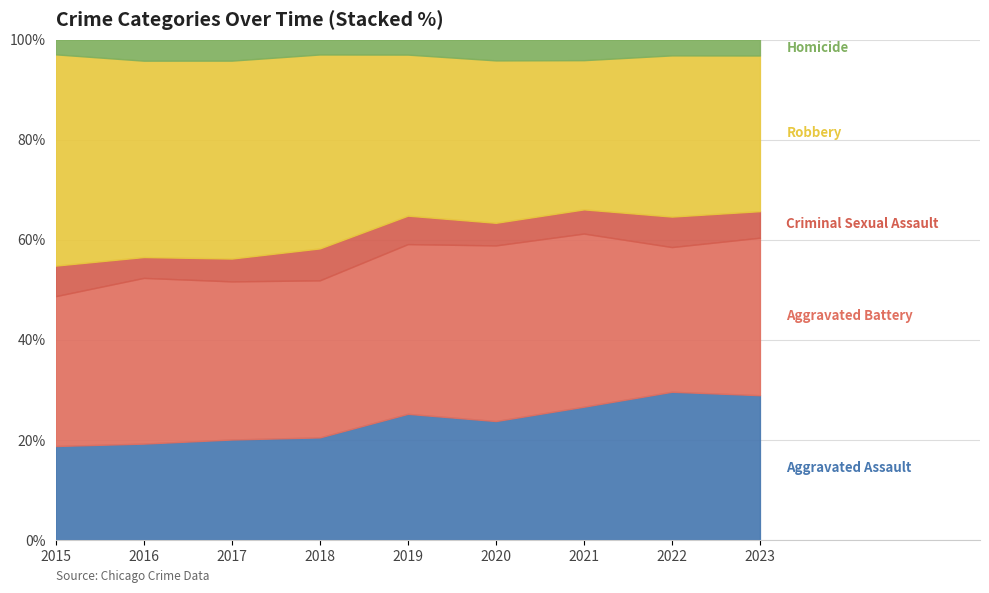

True or false: Homicide and Criminal Sexual Assault cross at least once.

False